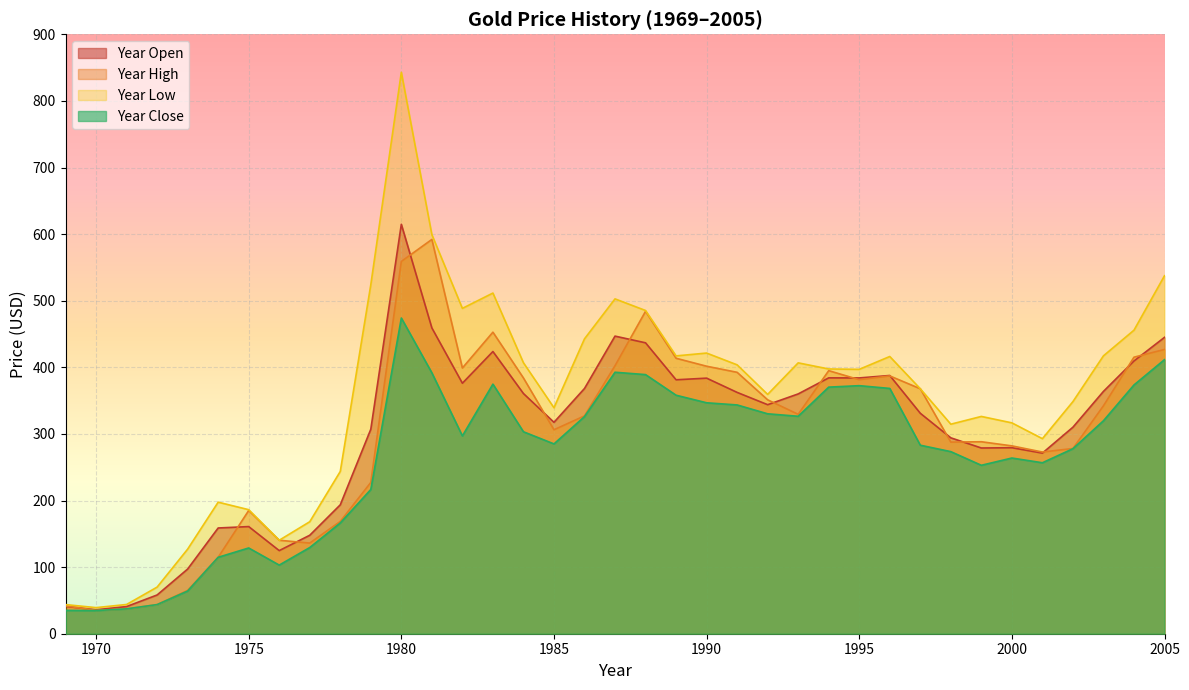

What is the difference between the maximum and minimum values in the Year Low series?

803.8